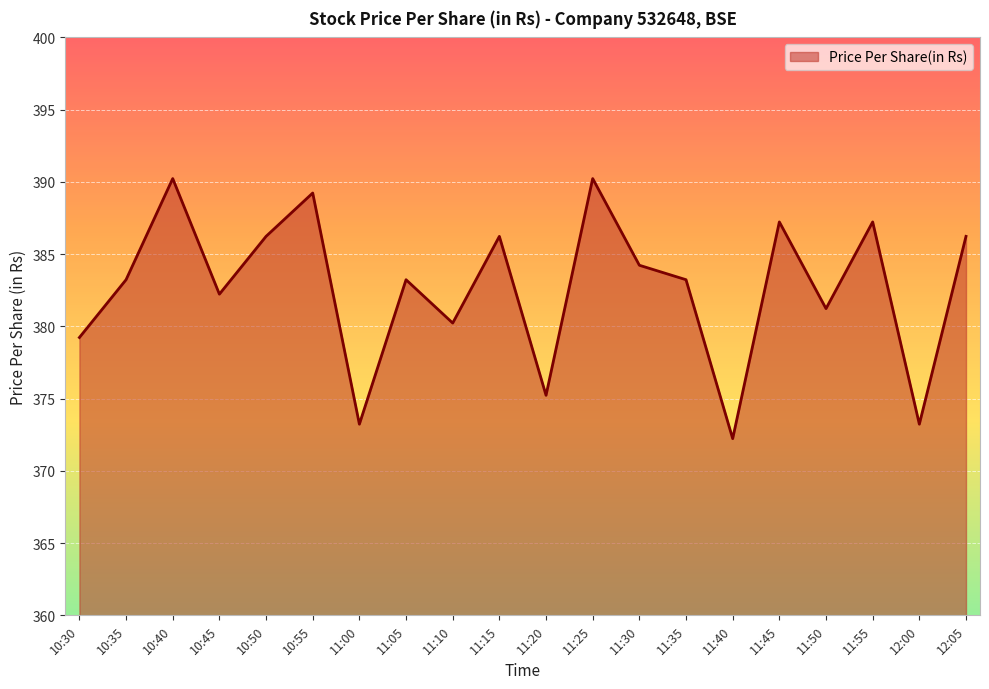

The value at 11:00 is 373.2. True or false?

True